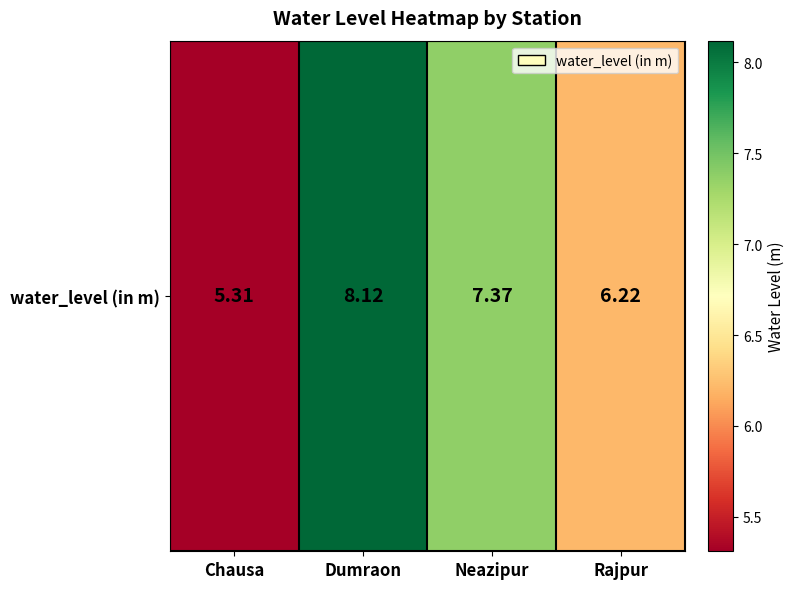

What is the difference between the values at Neazipur and Dumraon?

0.7